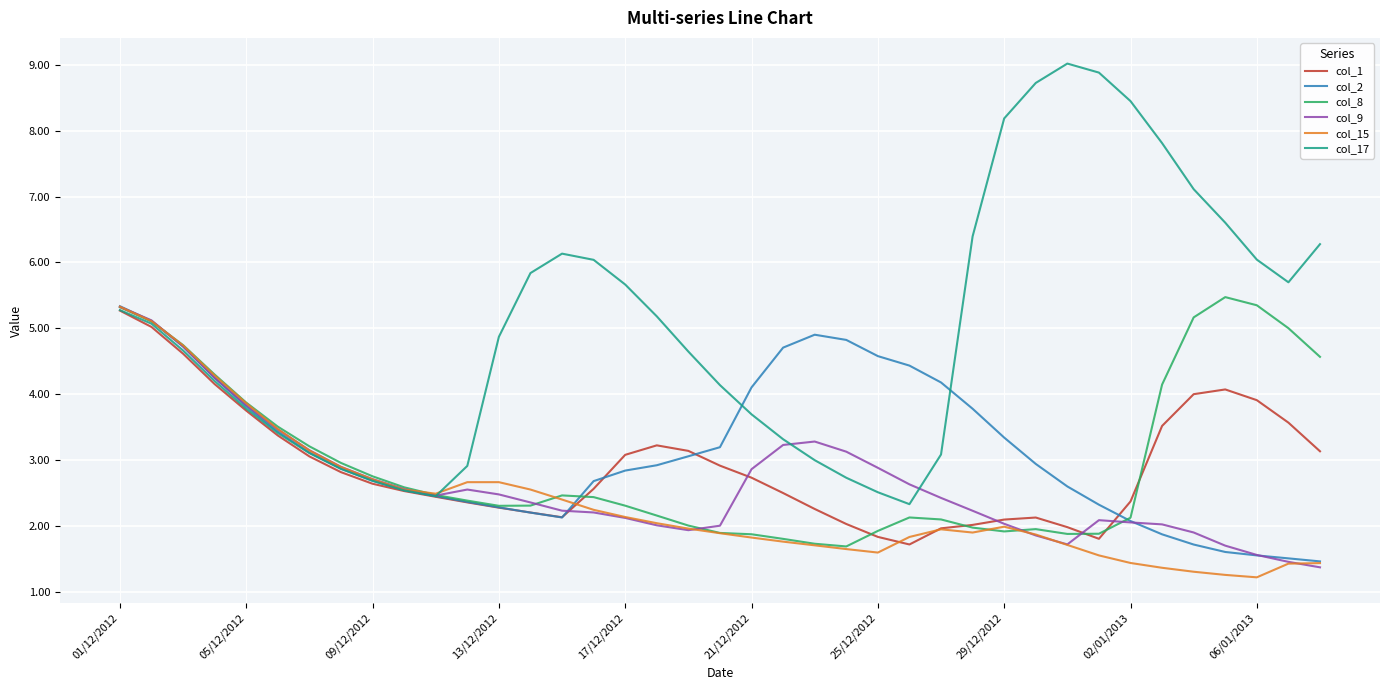

Which series has the widest spread of values?

col_17